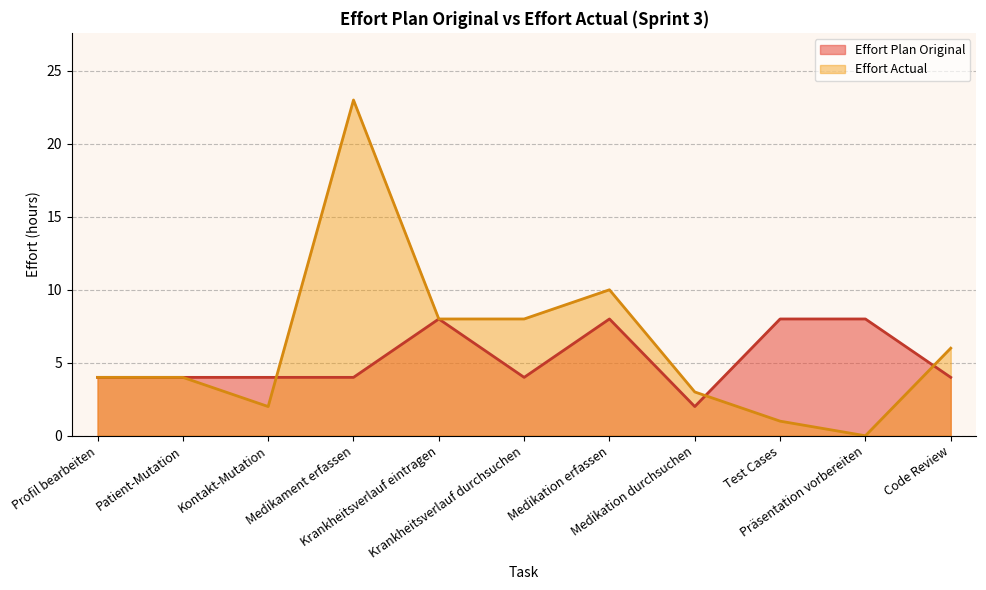

Reading left to right, list all the values displayed in this chart.

Effort Plan Original: 4	4	4	4	8	4	8	2	8	8	4
Effort Actual: 4	4	2	23	8	8	10	3	1	0	6